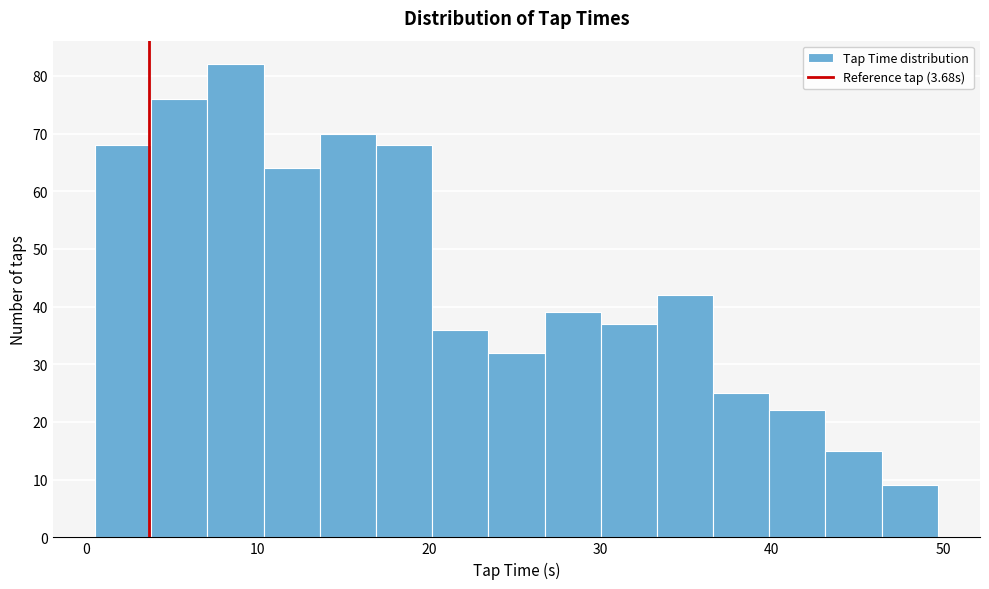

Read against the x-axis, roughly where is the centre of the tallest bar?

9